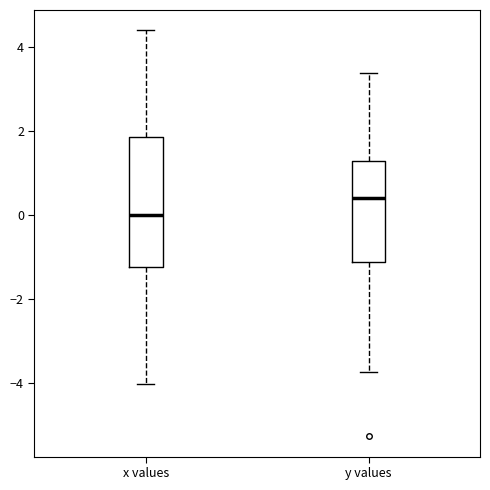

Reading left to right, read every box against the y-axis: the position of its median line, the range the box covers, and the ends of its whiskers. The values are not printed on the chart, so give them approximately, as read against the axis.

x values: median 0.0, box -1.2 to 1.8, whiskers -4.0 to 4.4
y values: median 0.4, box -1.2 to 1.2, whiskers -3.8 to 3.4